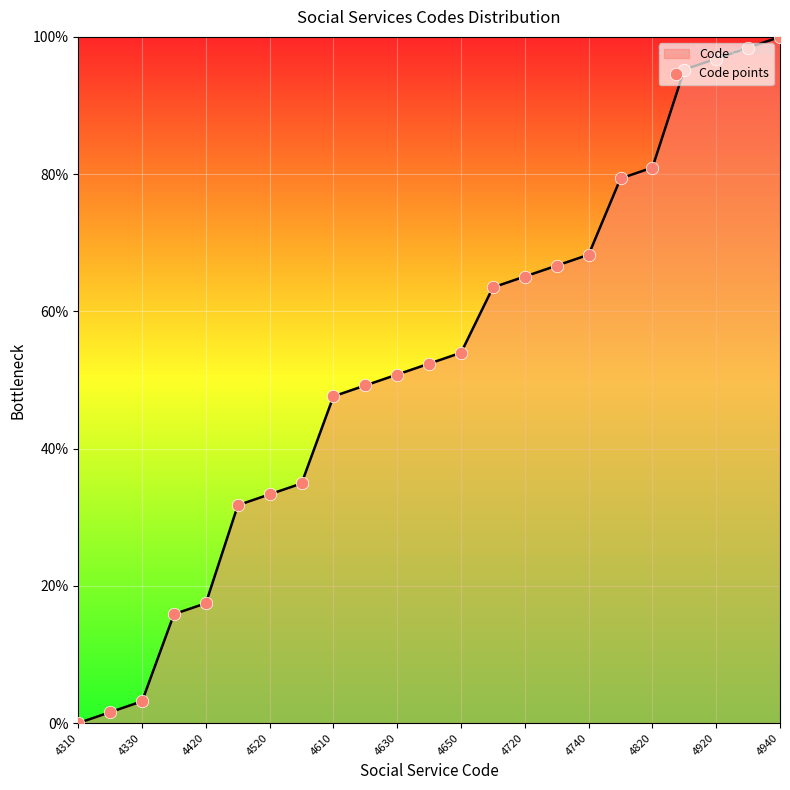

What is the change in value from 15 to 18?

+14.3